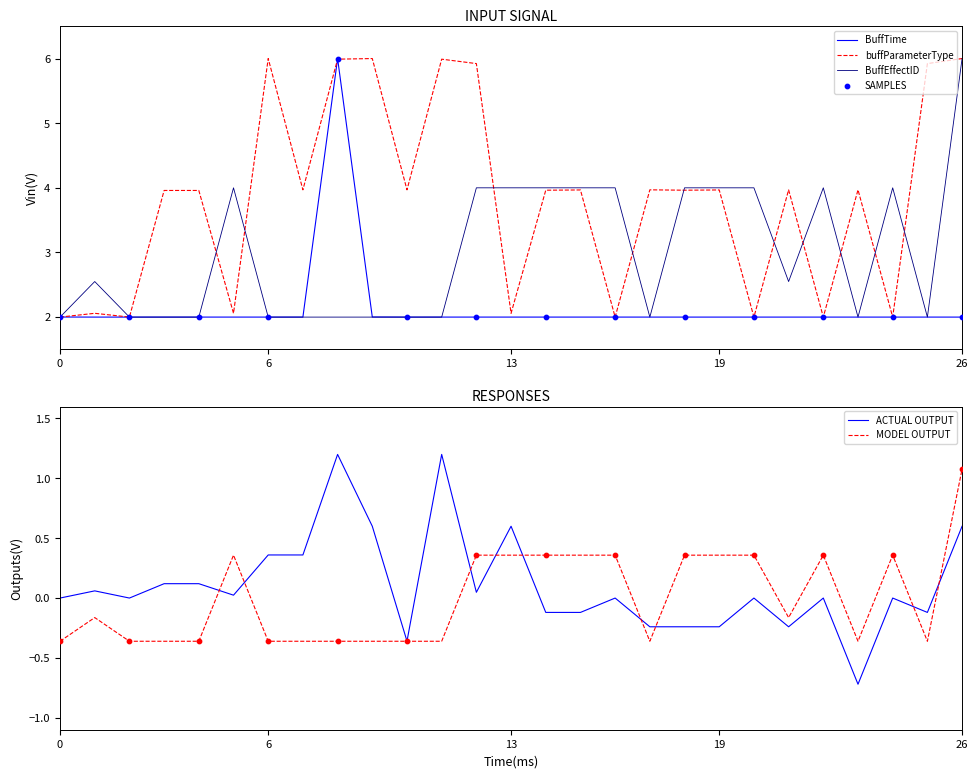

Which series reaches the maximum Y coordinate?

BuffTime